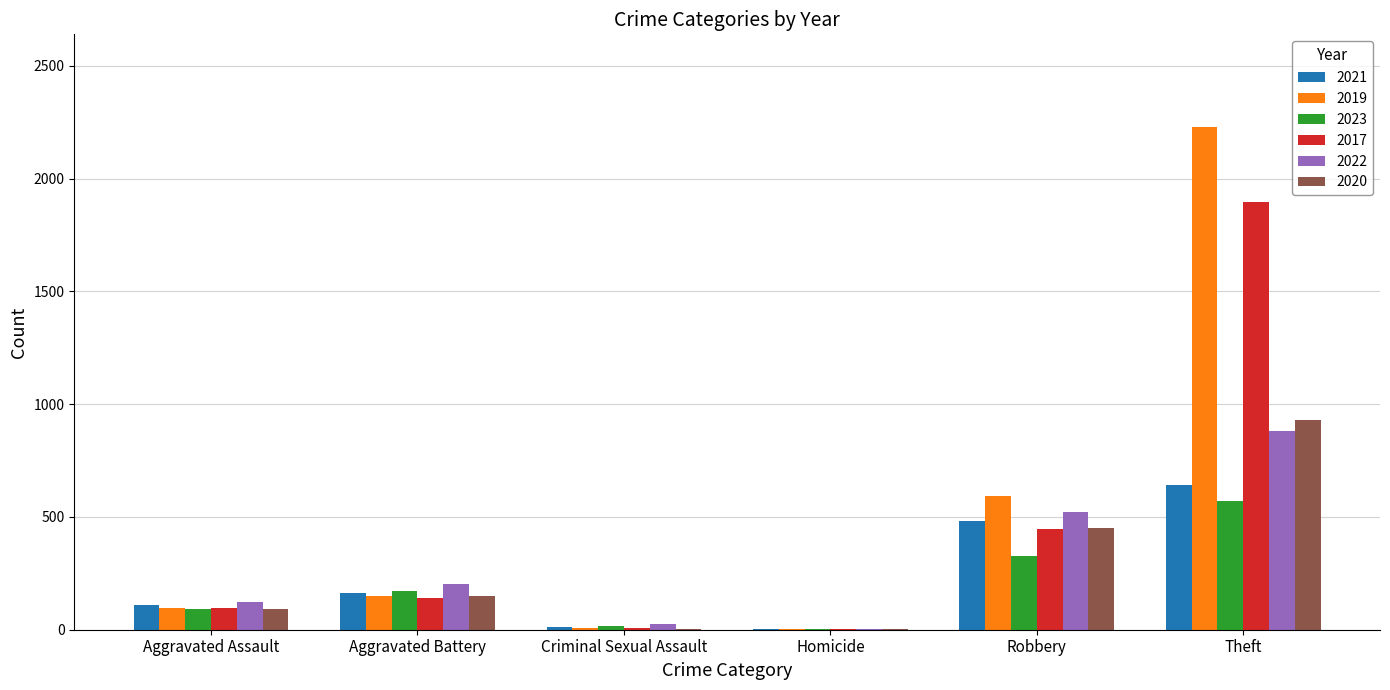

At which label is 2017 closest to 948?

Robbery